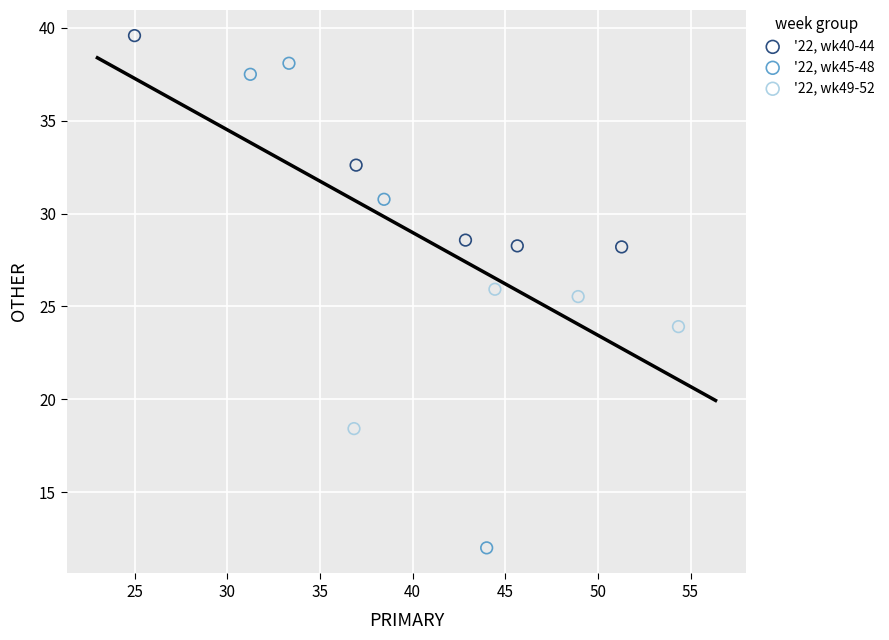

Which series contains the lowest Y value?

'22, wk45-48